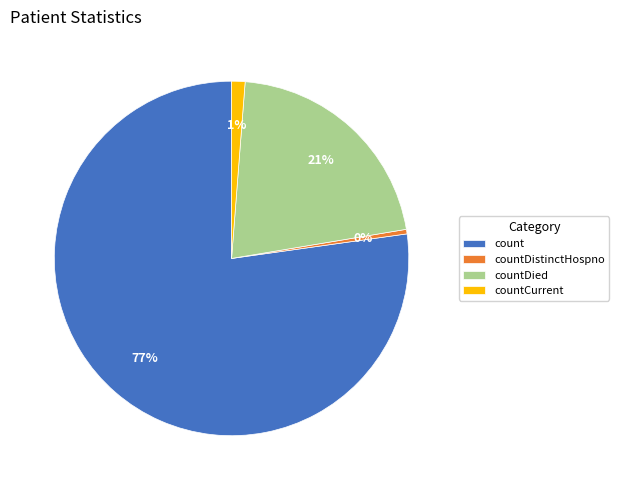

Combined, do countDied and countDistinctHospno account for over 50%?

No